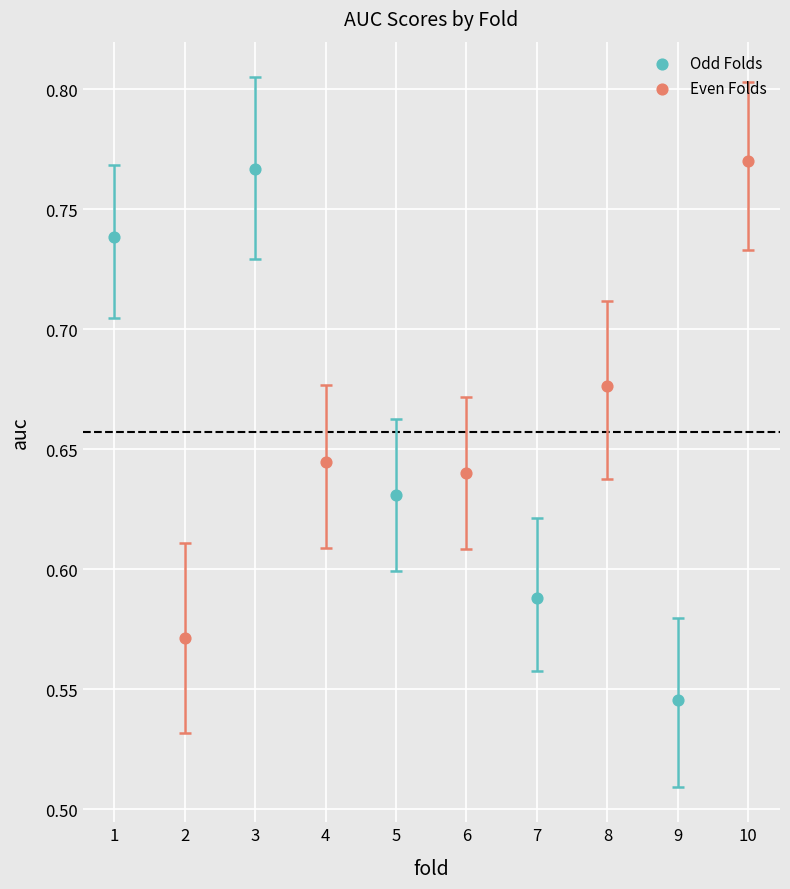

Which series reaches the minimum Y coordinate?

Odd Folds